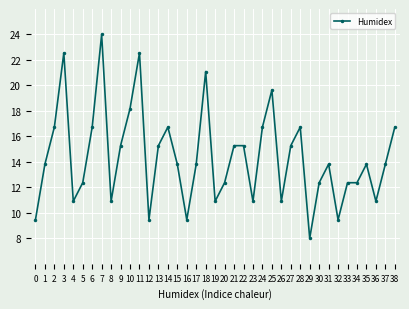

Reading left to right, list all the values displayed in this chart.

9.5	13.8	16.7	22.5	10.9	12.4	16.7	24.0	10.9	15.3	18.2	22.5	9.5	15.3	16.7	13.8	9.5	13.8	21.1	10.9	12.4	15.3	15.3	10.9	16.7	19.6	10.9	15.3	16.7	8.0	12.4	13.8	9.5	12.4	12.4	13.8	10.9	13.8	16.7